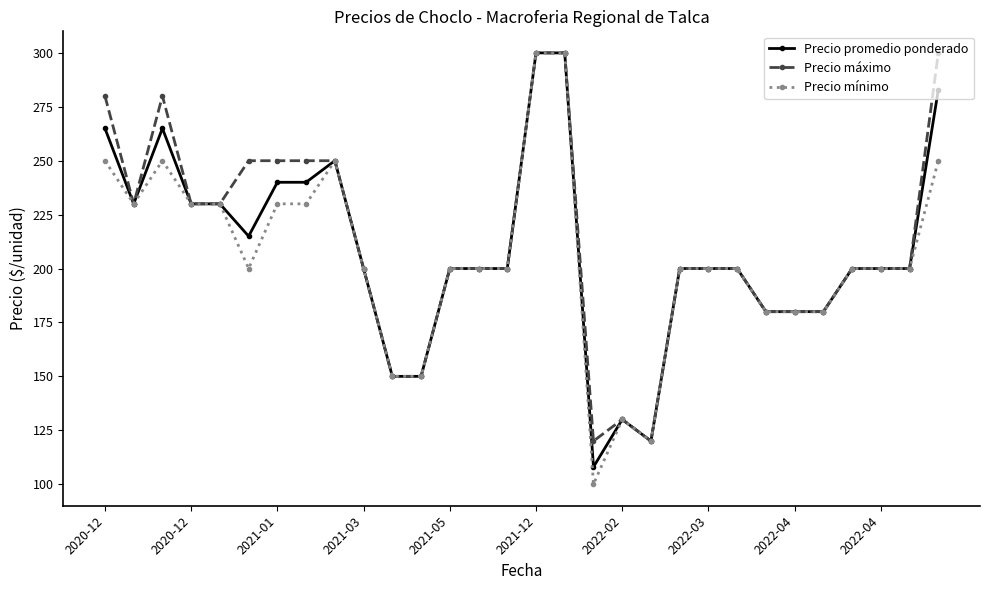

At how many categories does at least one series exceed 142?

27